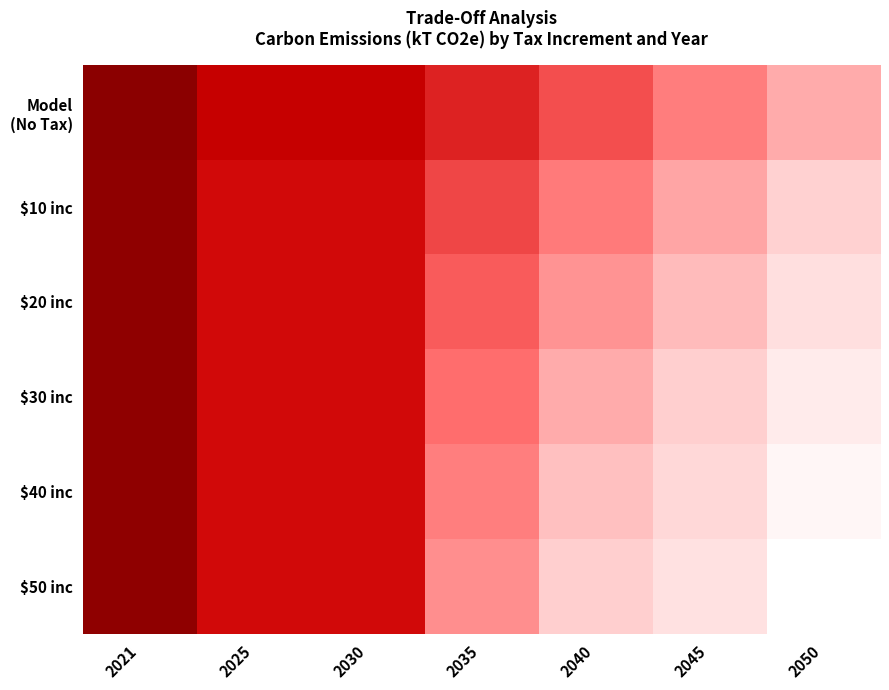

What is the maximum value shown in the chart?

21594.2